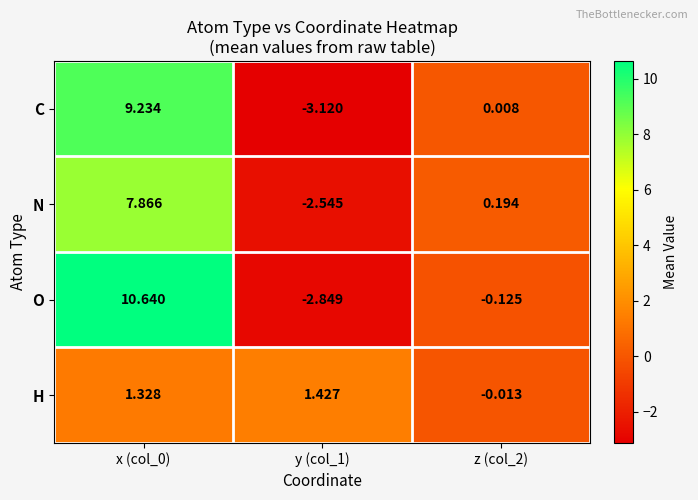

How many data points does each series have?

3